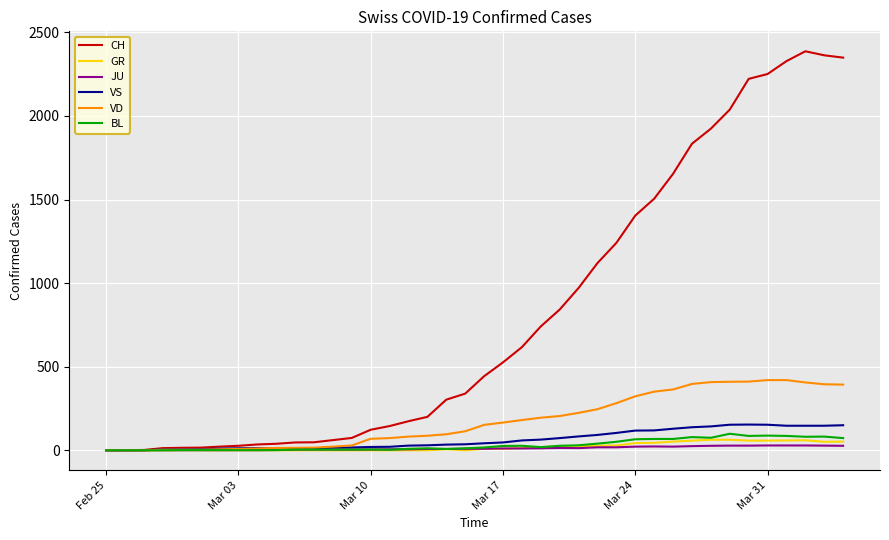

Does the chart display data point markers on the line(s)?

No